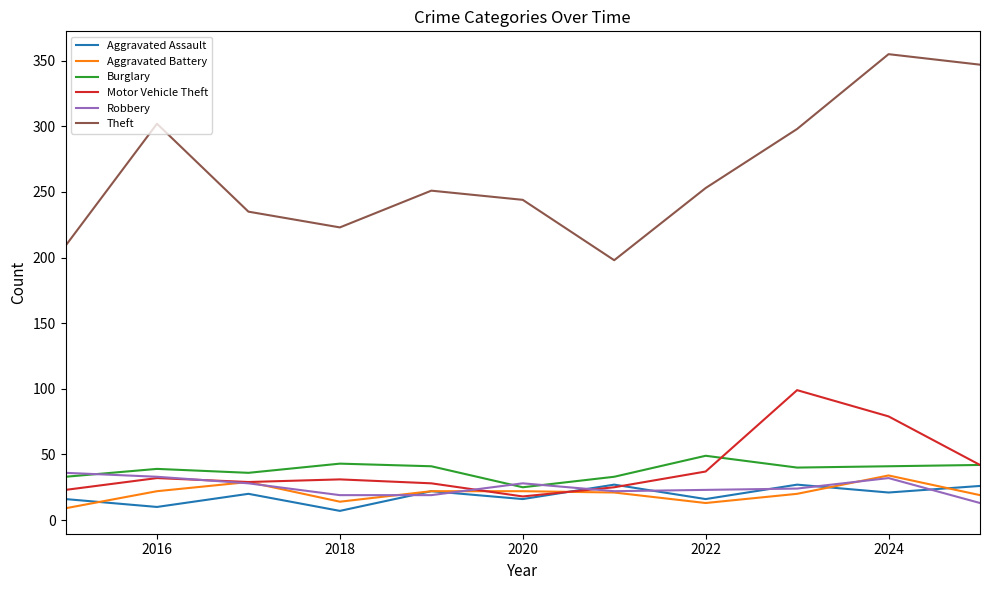

What is the minimum value for Motor Vehicle Theft?

18